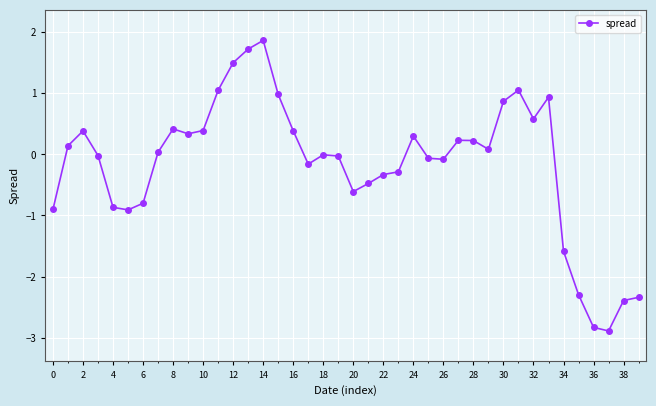

Count the number of categories in the chart.

40